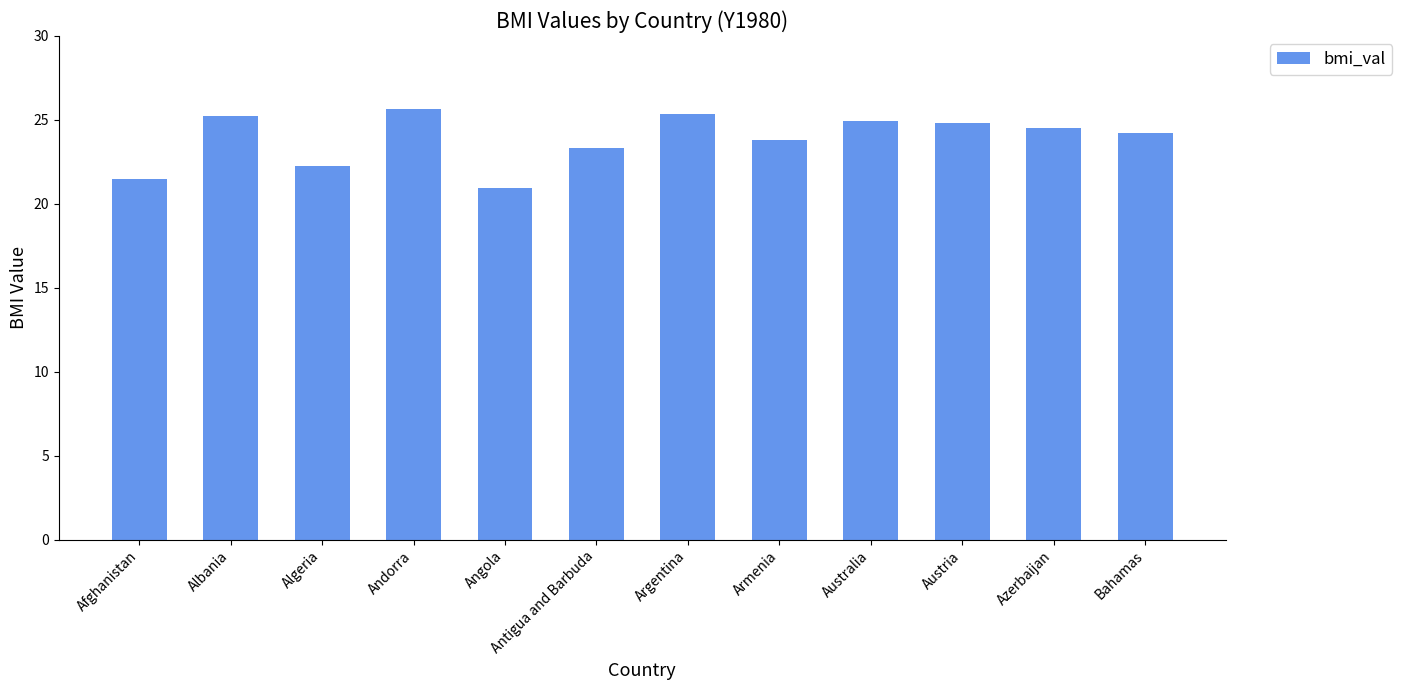

What is the average value?

23.9